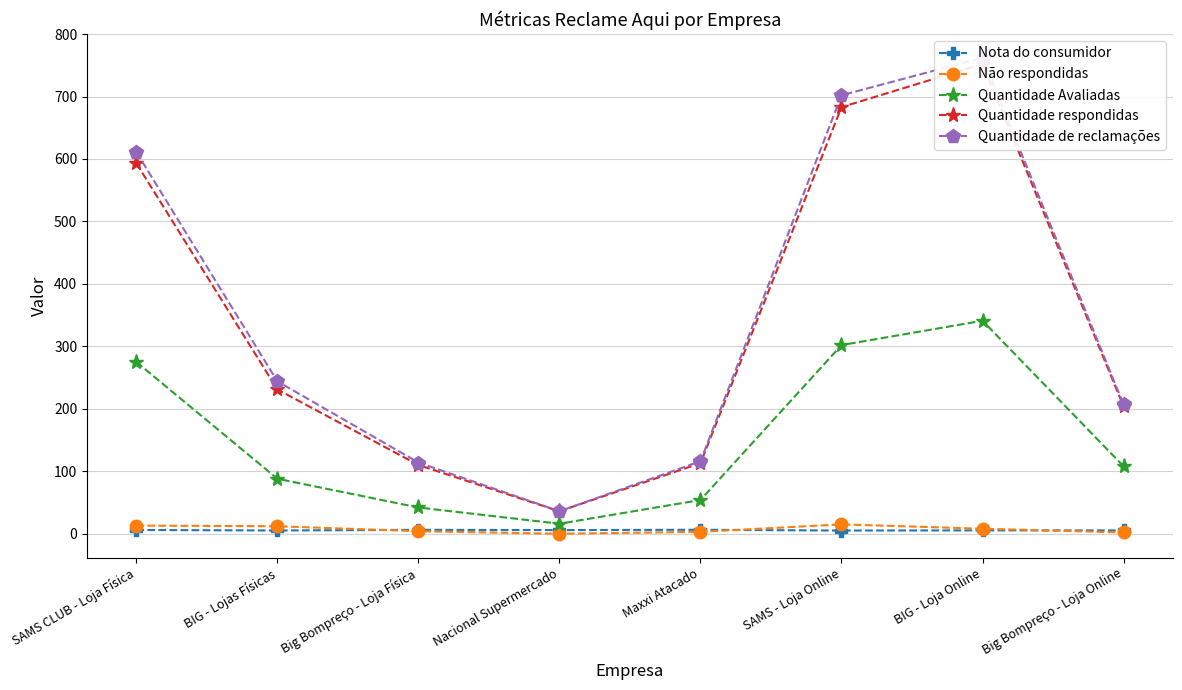

What is the maximum value for Quantidade de reclamações?

762.0